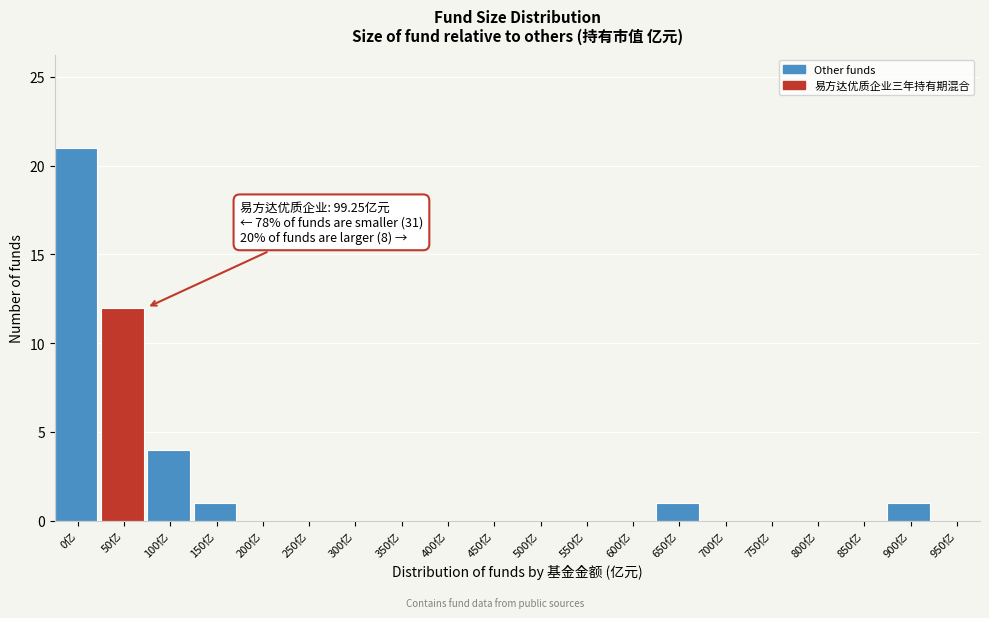

Reading right to left, extract all data points from this chart.

950亿=0	900亿=1	850亿=0	800亿=0	750亿=0	700亿=0	650亿=1	600亿=0	550亿=0	500亿=0	450亿=0	400亿=0	350亿=0	300亿=0	250亿=0	200亿=0	150亿=1	100亿=4	50亿=12	0亿=21